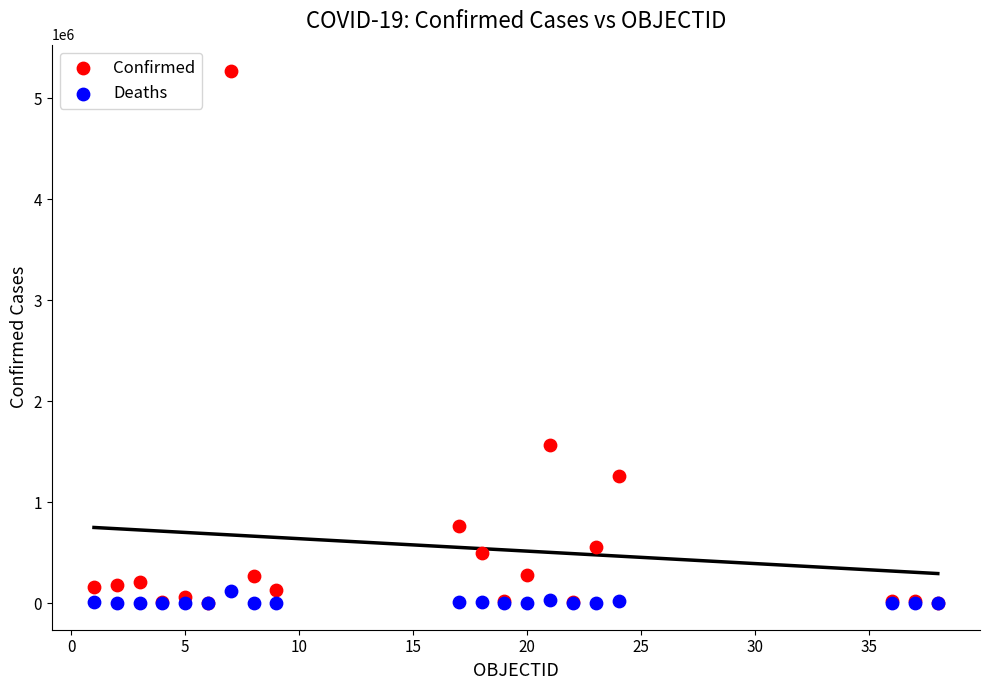

Which series has the largest Y range (max minus min)?

Confirmed